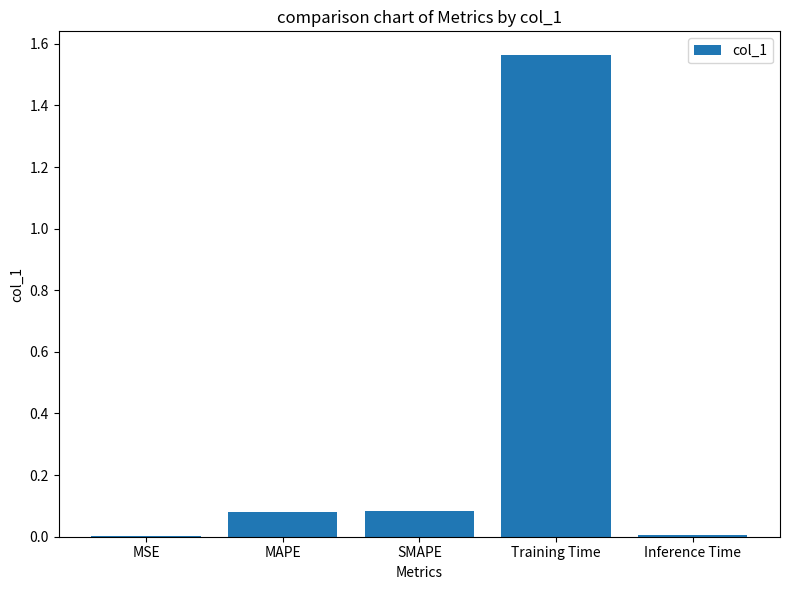

What is the average value?

0.3